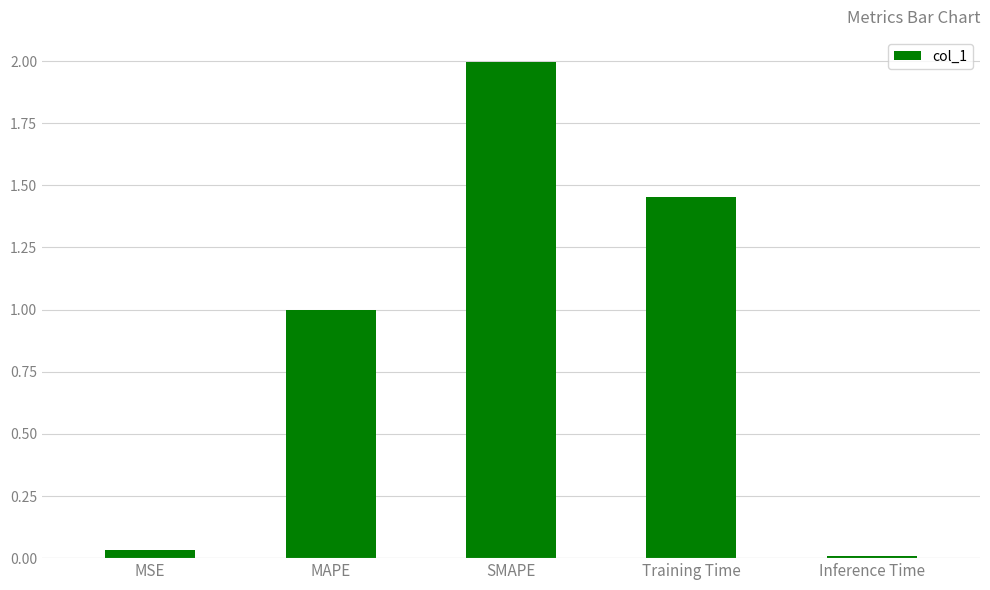

Rank the categories by value from lowest to highest.

Inference Time, MSE, MAPE, Training Time, SMAPE